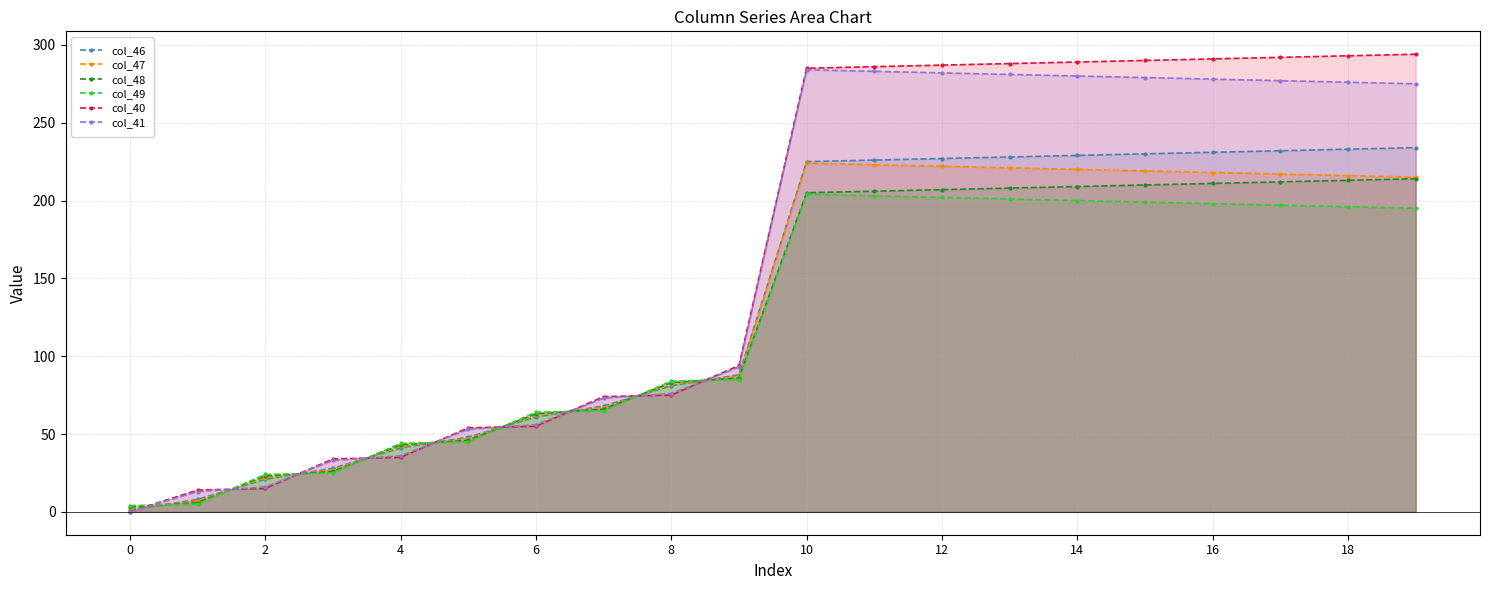

What is the maximum value for col_41?

284.0